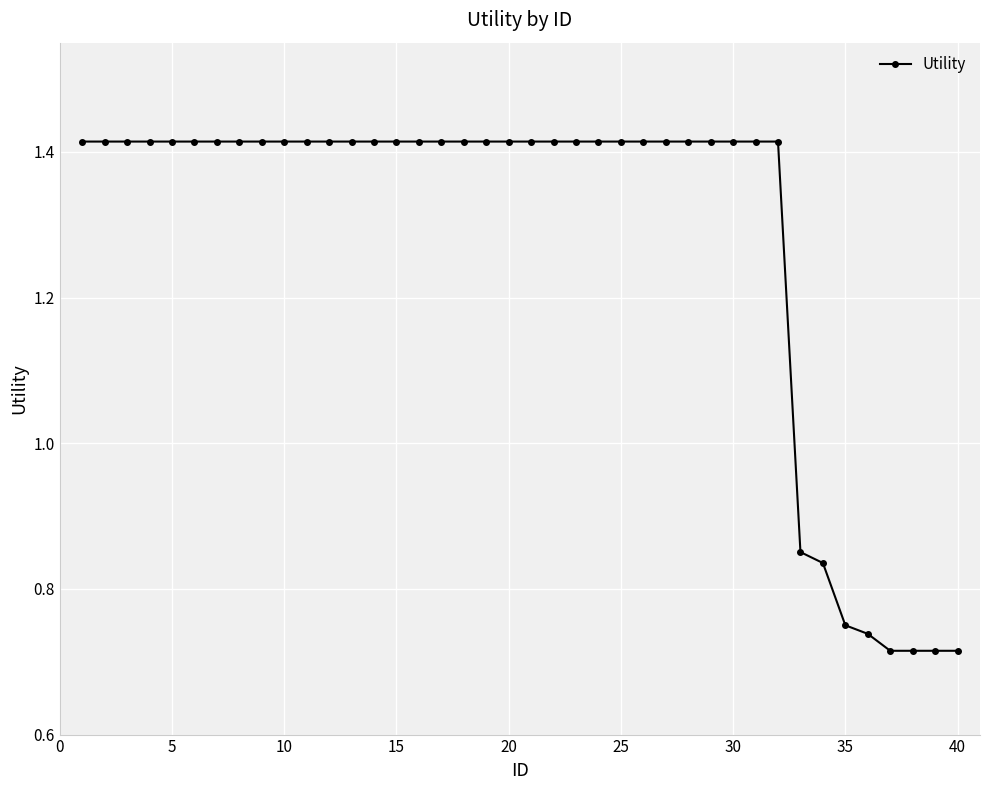

How many values are between 1 and 2?

32